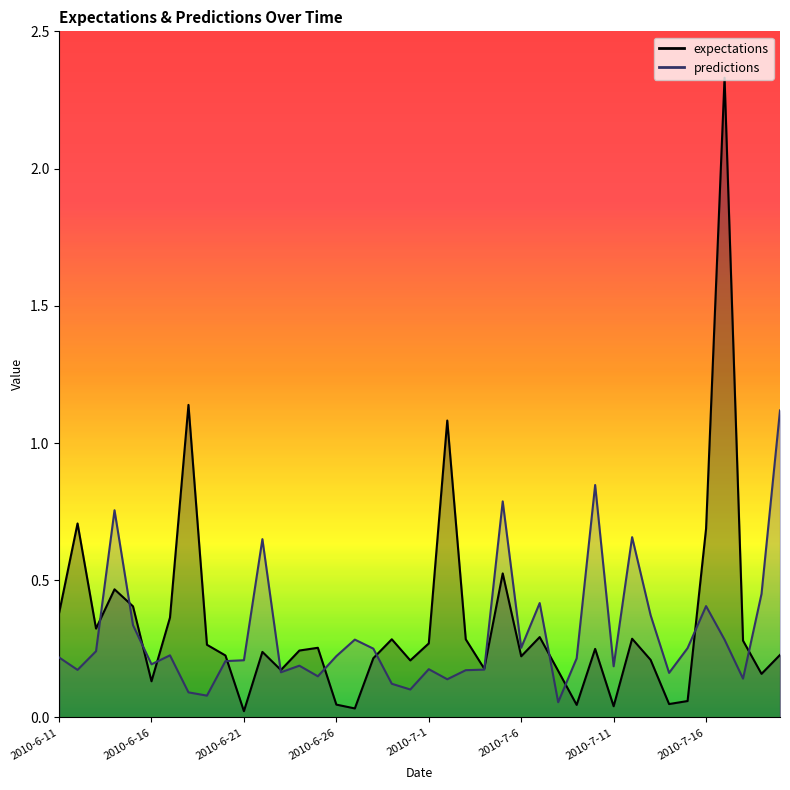

True or false: expectations and predictions cross at least once.

True